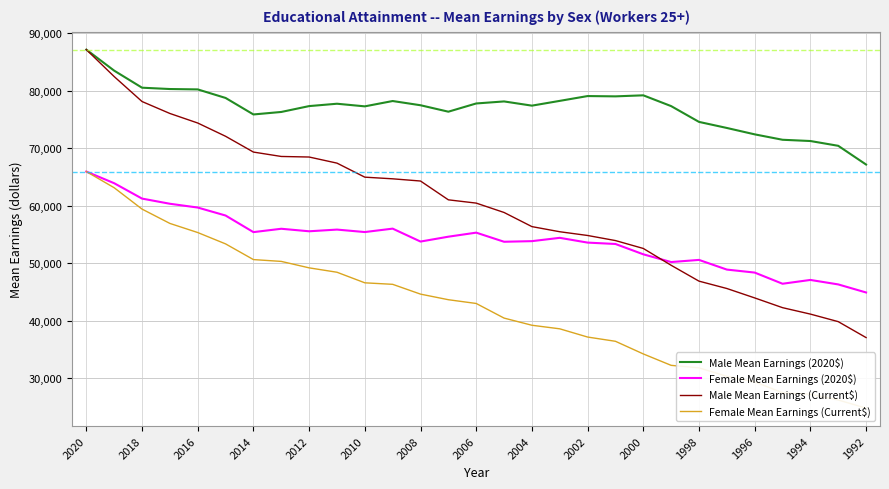

List the series in order of their peak value, lowest first.

Female Mean Earnings (2020$), Female Mean Earnings (Current$), Male Mean Earnings (2020$), Male Mean Earnings (Current$)